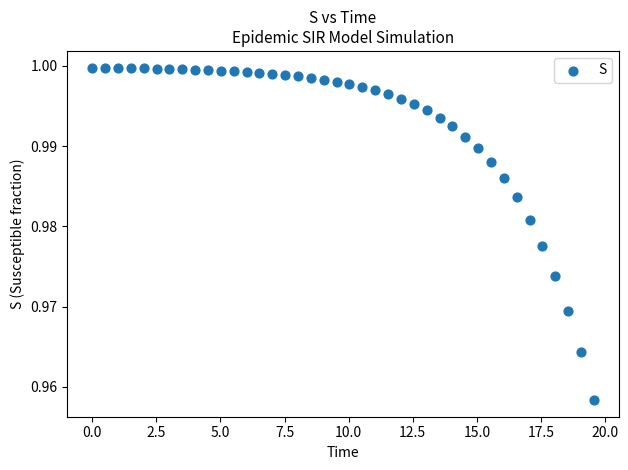

What is the range of X values (max minus min)?

19.6